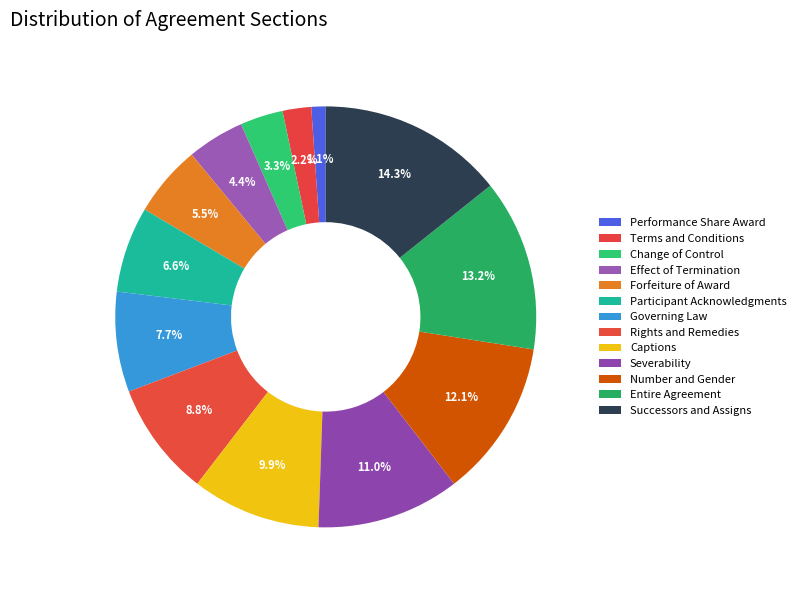

What is the change in value from Effect of Termination to Successors and Assigns?

+9